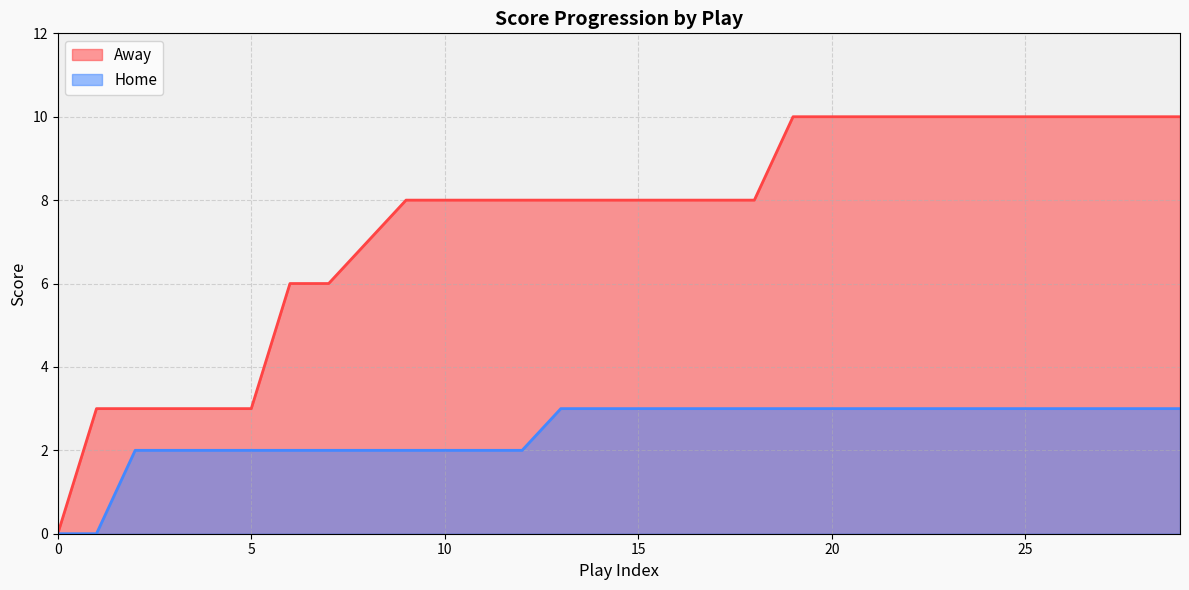

Rank the series by their maximum value, from lowest to highest.

Home, Away